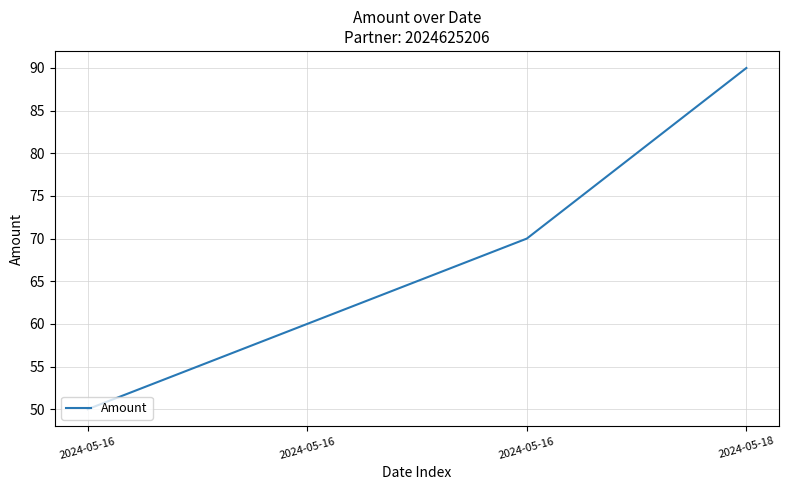

What is the value of the 1st point from the left?

50